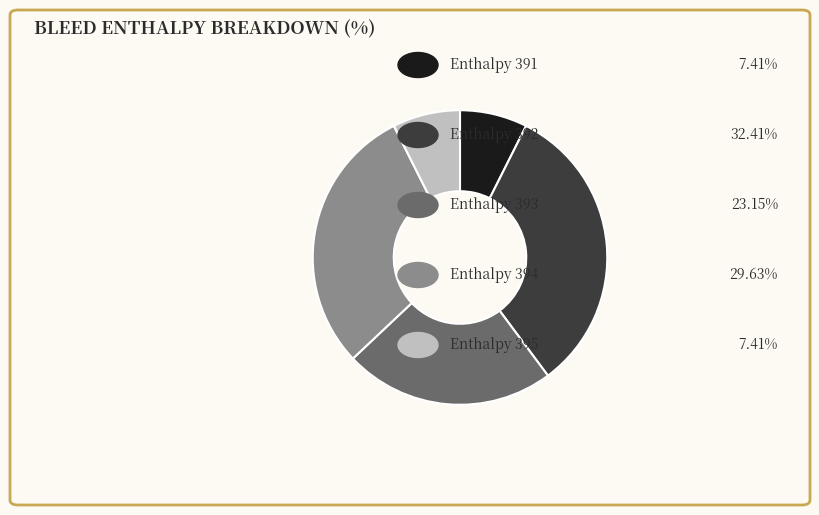

Is there a majority slice in this chart?

No